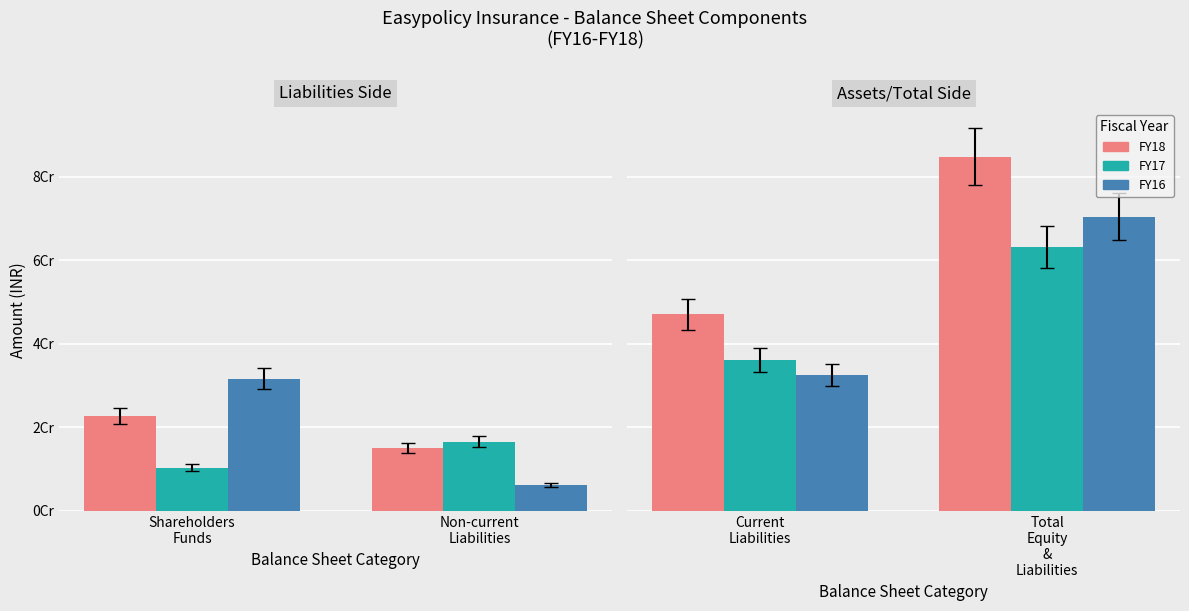

Is it true that FY16 equals 57013110 at Current Liabilities?

False